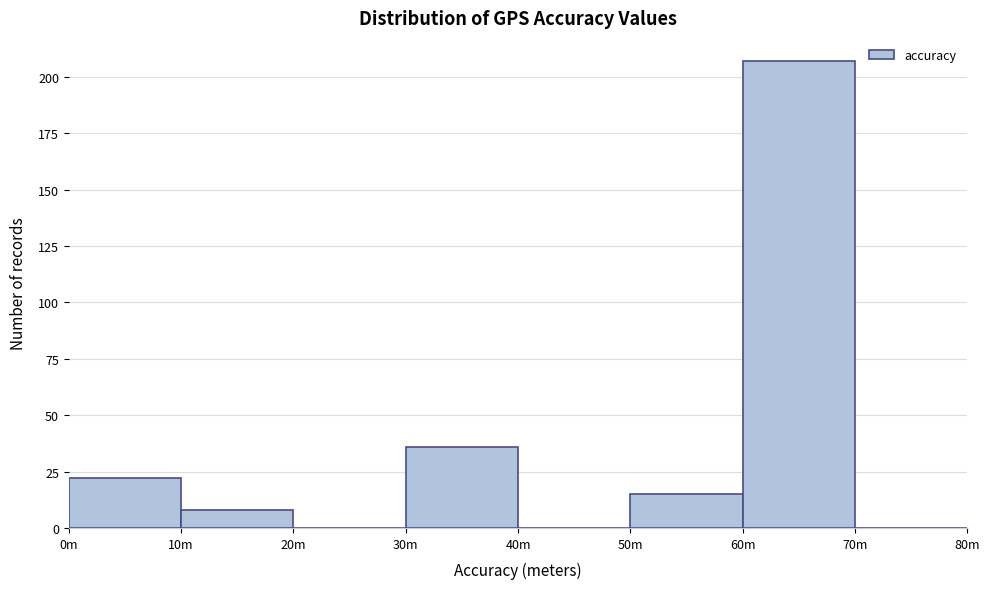

Reading left to right, list all the values displayed in this chart.

0m=22	10m=8	20m=0	30m=36	40m=0	50m=15	60m=207	70m=0